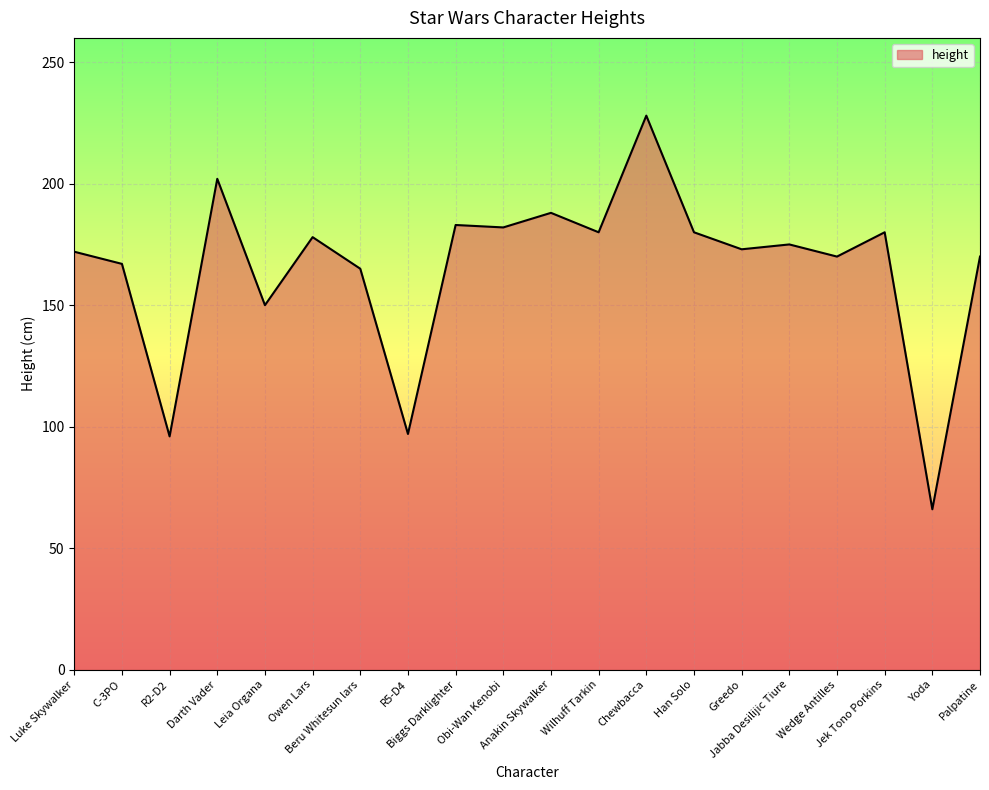

True or false: the data has more than 1 interior local peaks.

True